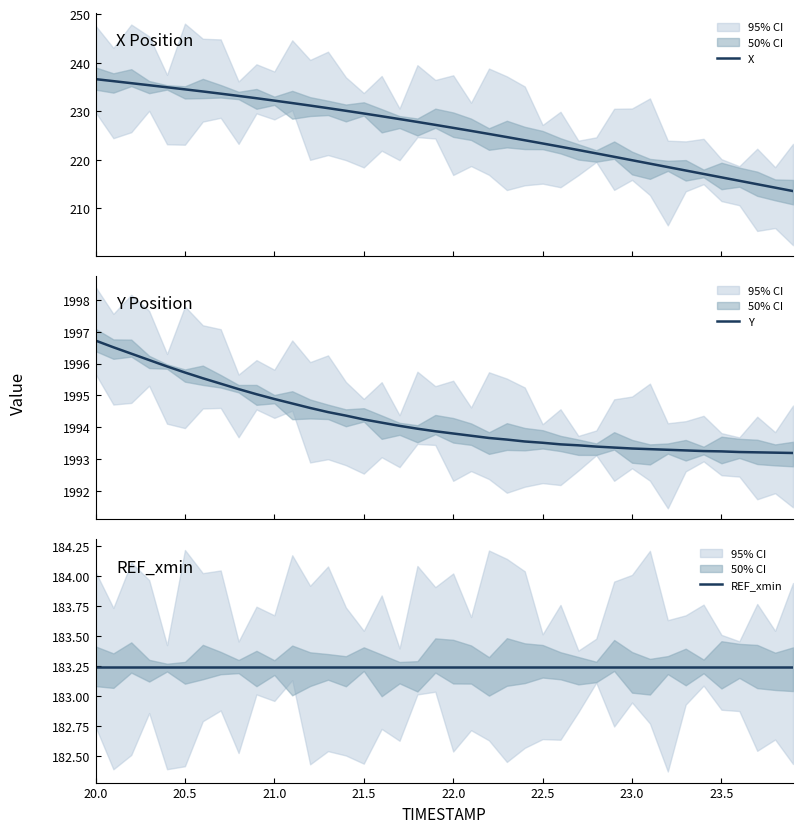

Which series has the widest spread of values?

X